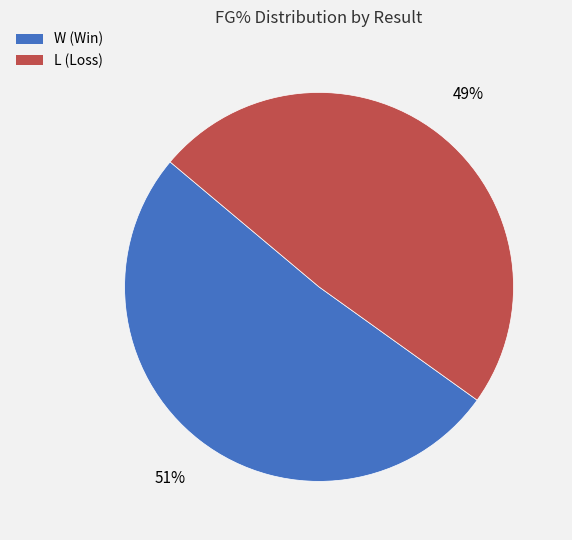

Is it true that W is 66% of the pie?

False